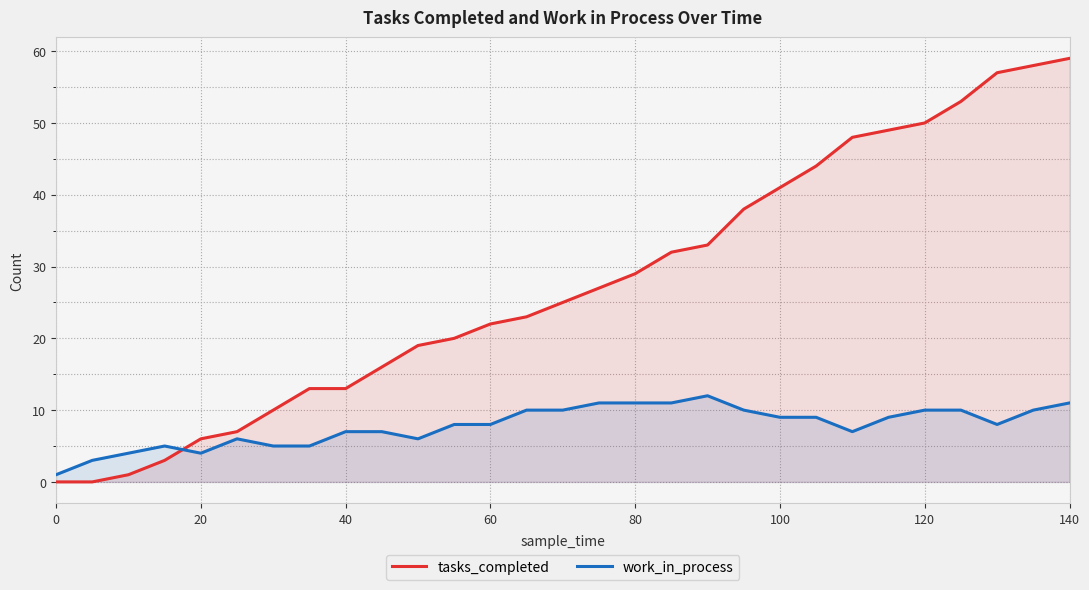

Reading left to right, extract all data points from this chart.

tasks_completed: 0	0	1	3	6	7	10	13	13	16	19	20	22	23	25	27	29	32	33	38	41	44	48	49	50	53	57	58	59
work_in_process: 1	3	4	5	4	6	5	5	7	7	6	8	8	10	10	11	11	11	12	10	9	9	7	9	10	10	8	10	11